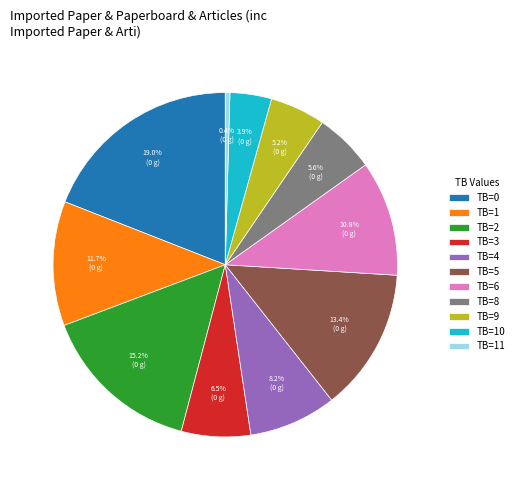

Between TB=9 and TB=11, which is larger?

TB=9